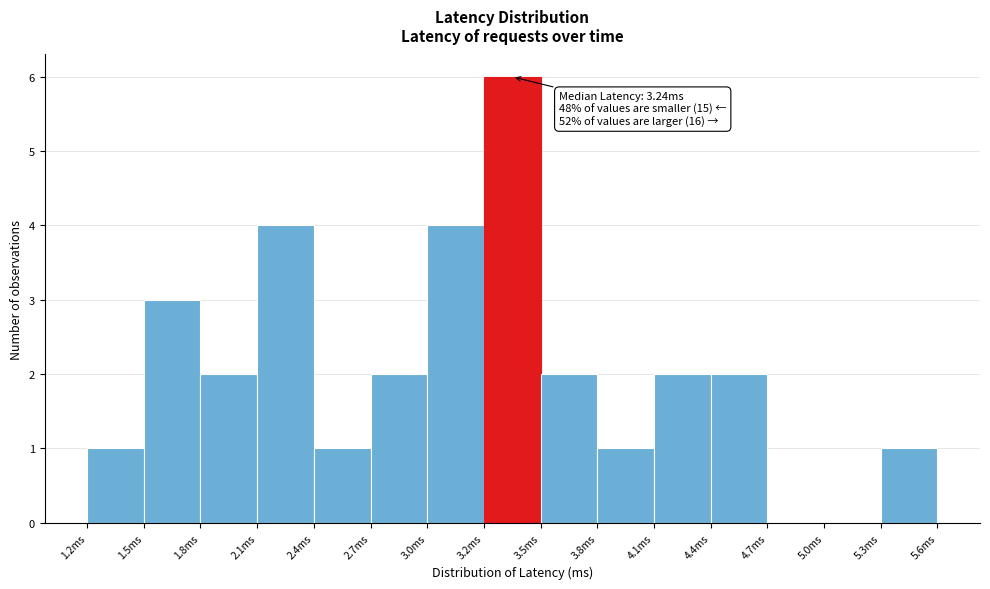

Over which range of the x-axis is the bar tallest?

3.25 to 3.55